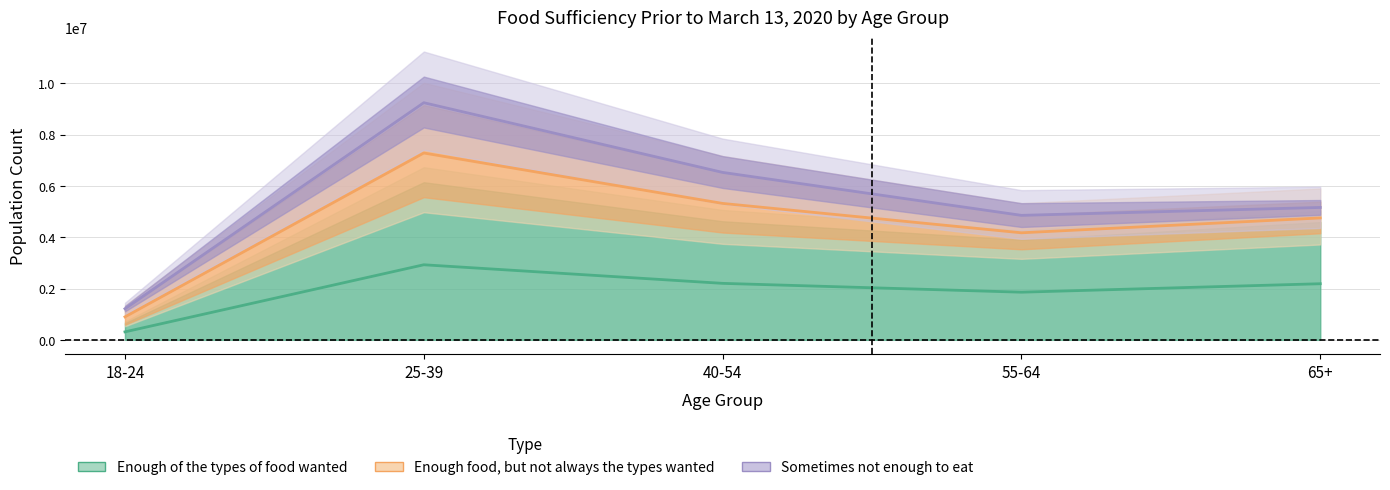

The Sometimes not enough to eat series shows 234619 at 40-54. True or false?

False